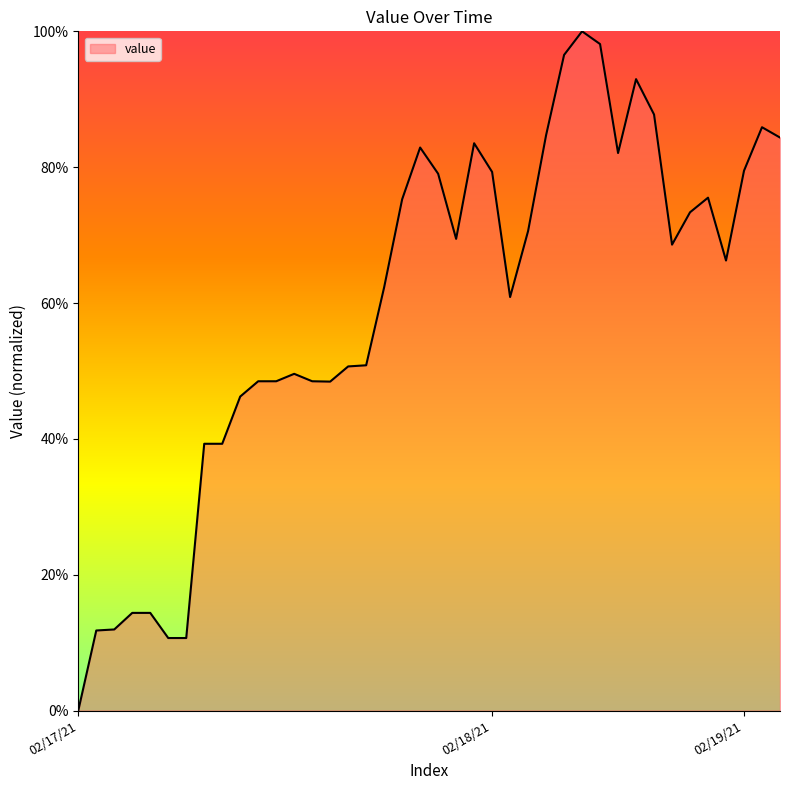

Does the chart display data point markers on the line(s)?

No